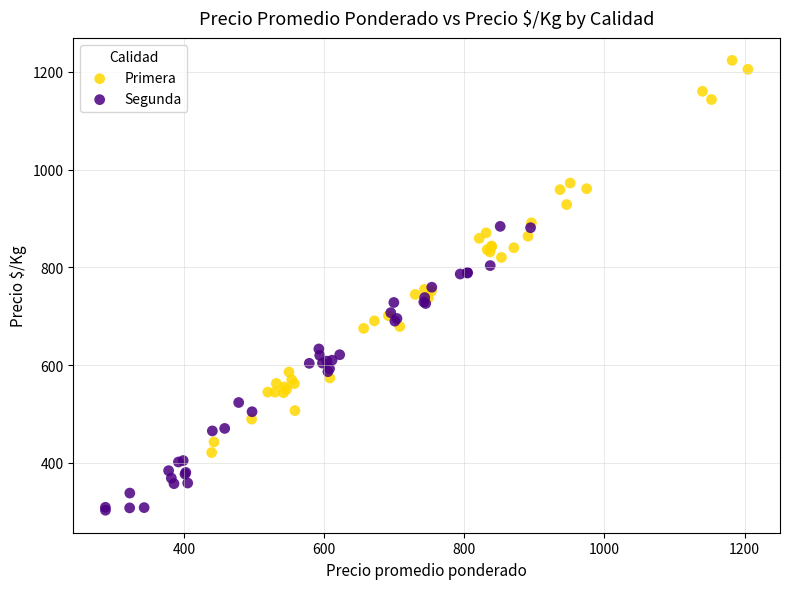

Which series contains the highest Y value?

Primera